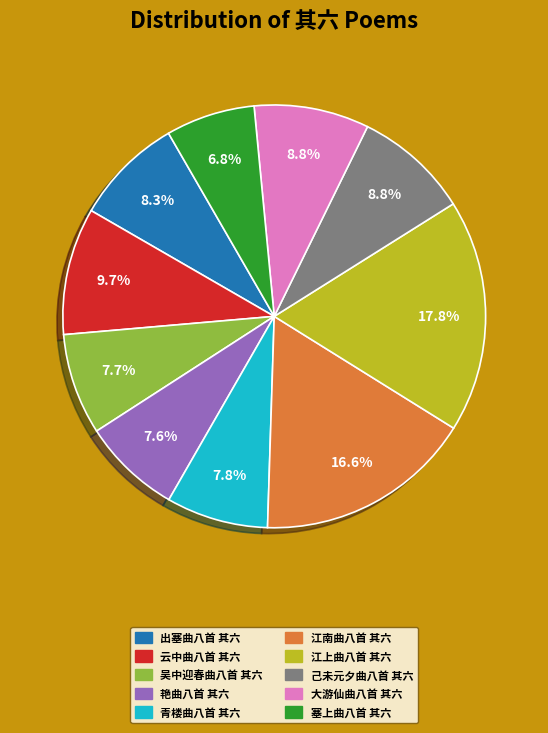

The 出塞曲八首 其六 slice represents 8% of the pie. True or false?

True